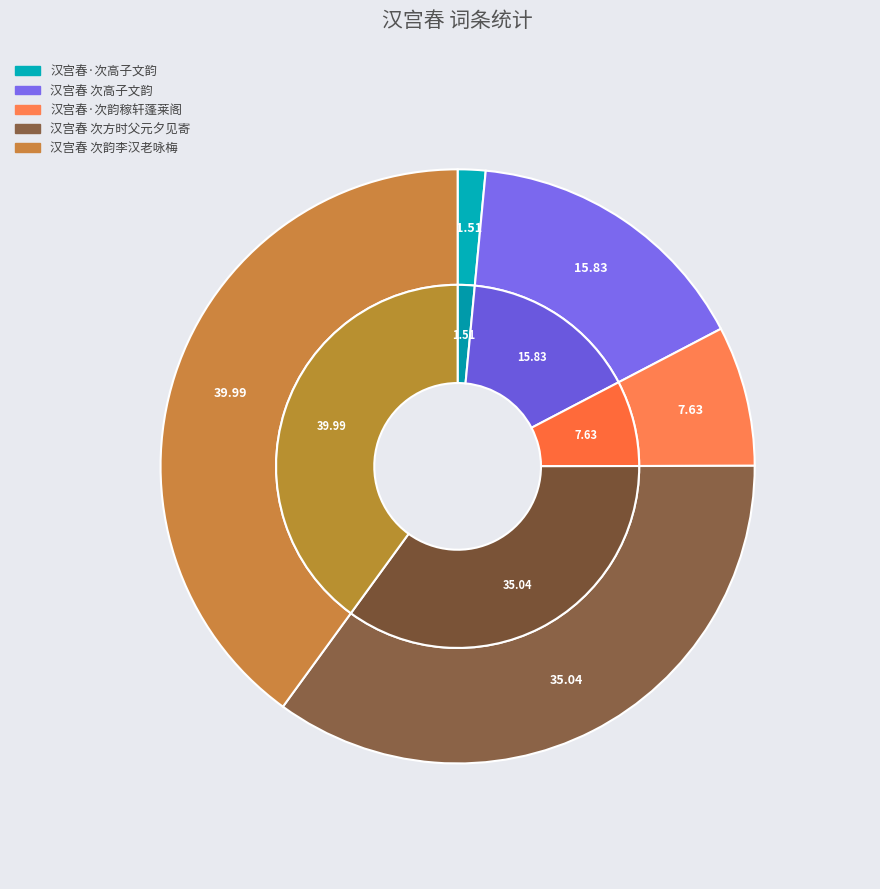

True or false: 汉宫春·次高子文韵 accounts for 2% of the total.

True